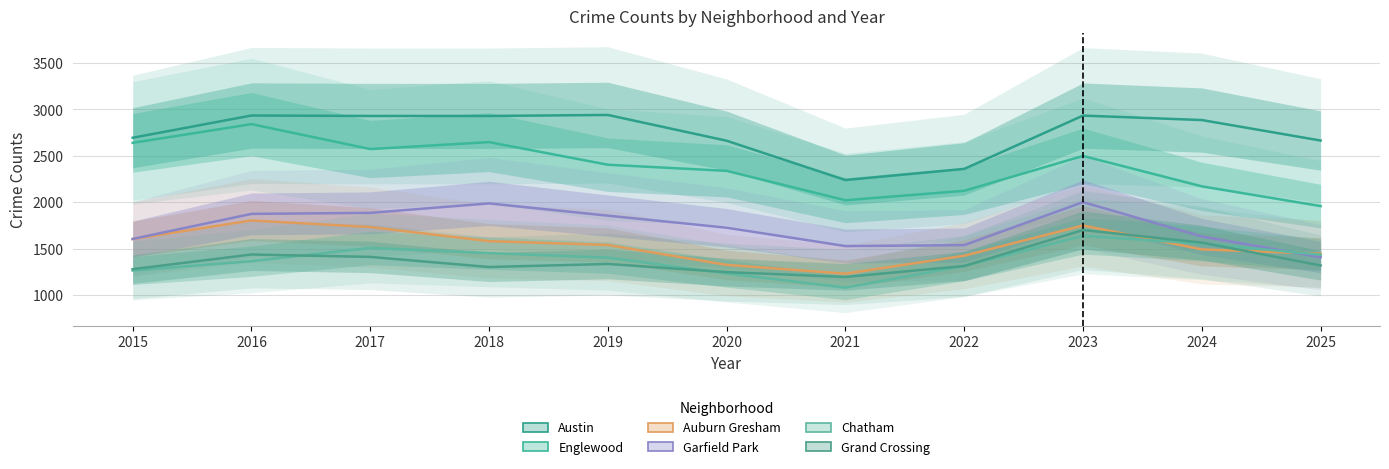

True or false: Chatham has a value of 1079 at 2021.

True